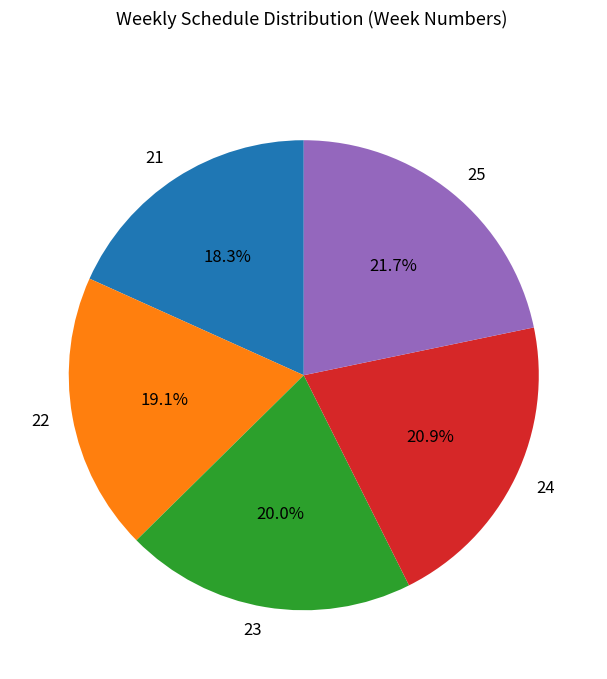

Rank the categories by value from highest to lowest.

25, 24, 23, 22, 21